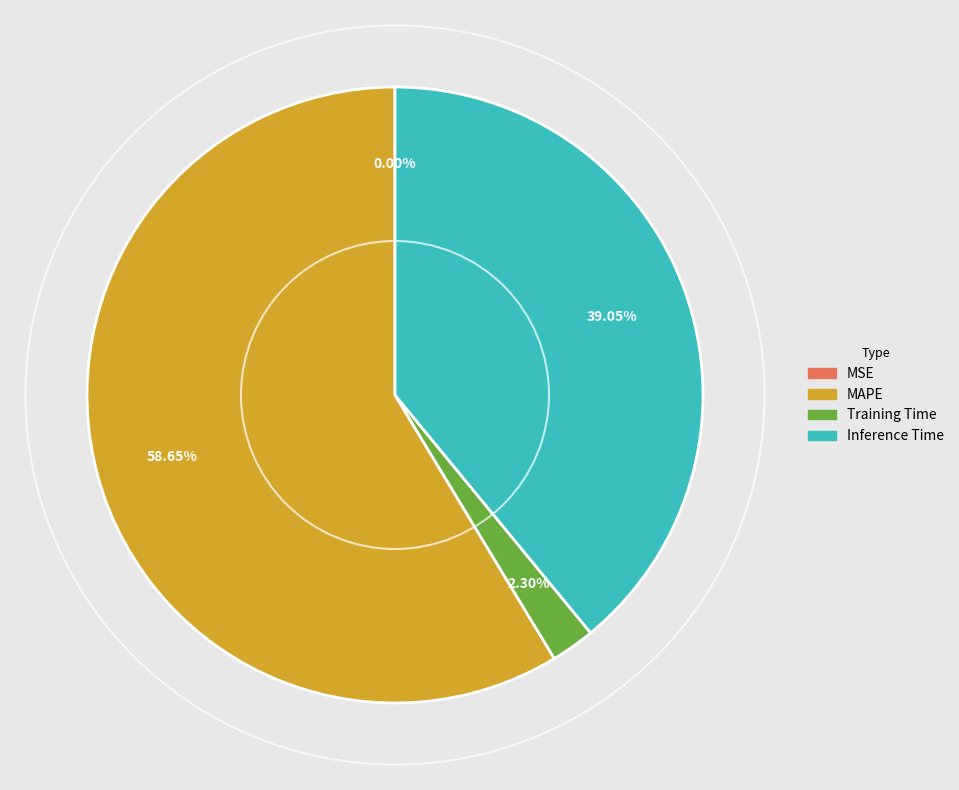

Between MAPE and Inference Time, which is larger?

MAPE